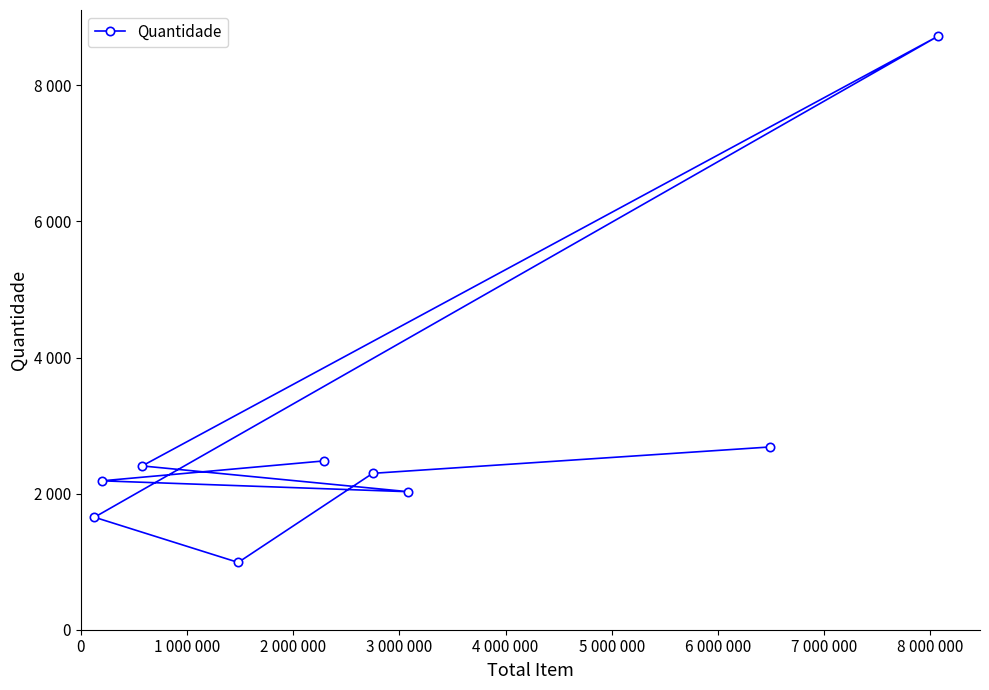

What is the ratio of the value at 0 to the value at 4 000 000?

0.3